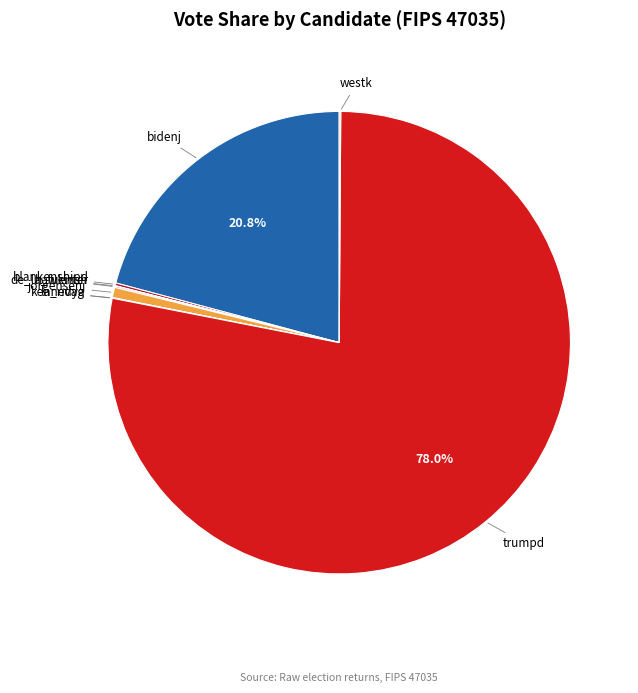

Which slice is the largest?

trumpd